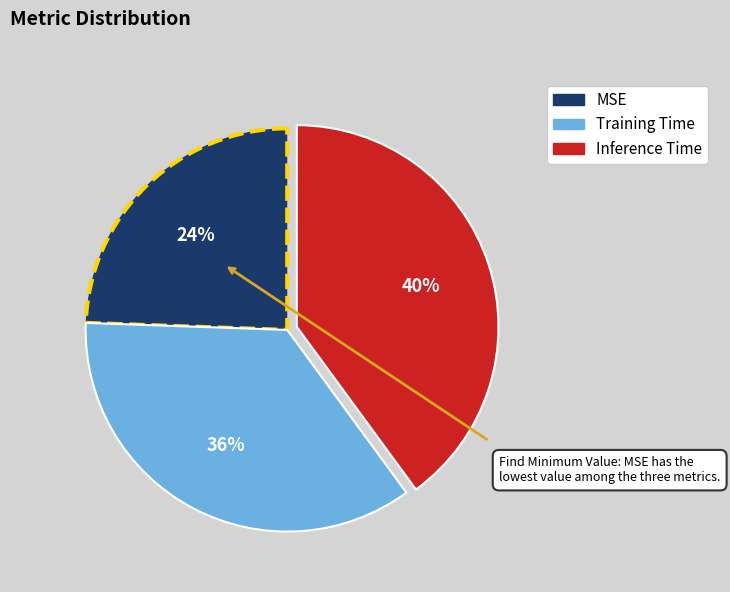

Do MSE and Training Time together represent more than half of the pie?

Yes